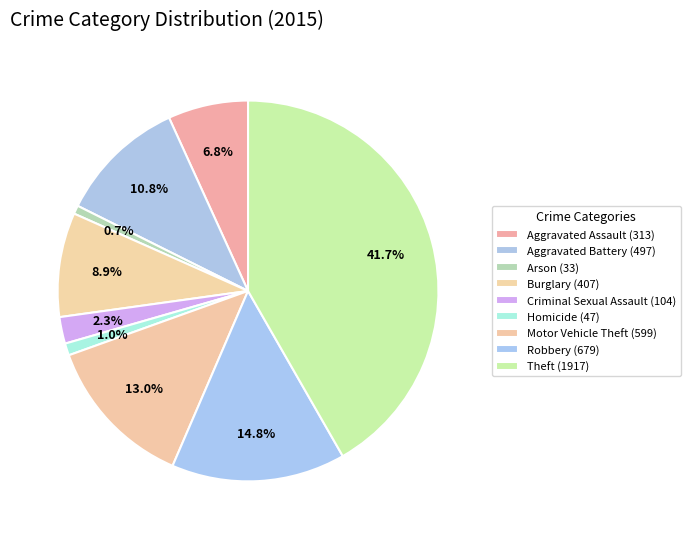

Rank the categories by value from highest to lowest.

Theft, Robbery, Motor Vehicle Theft, Aggravated Battery, Burglary, Aggravated Assault, Criminal Sexual Assault, Homicide, Arson